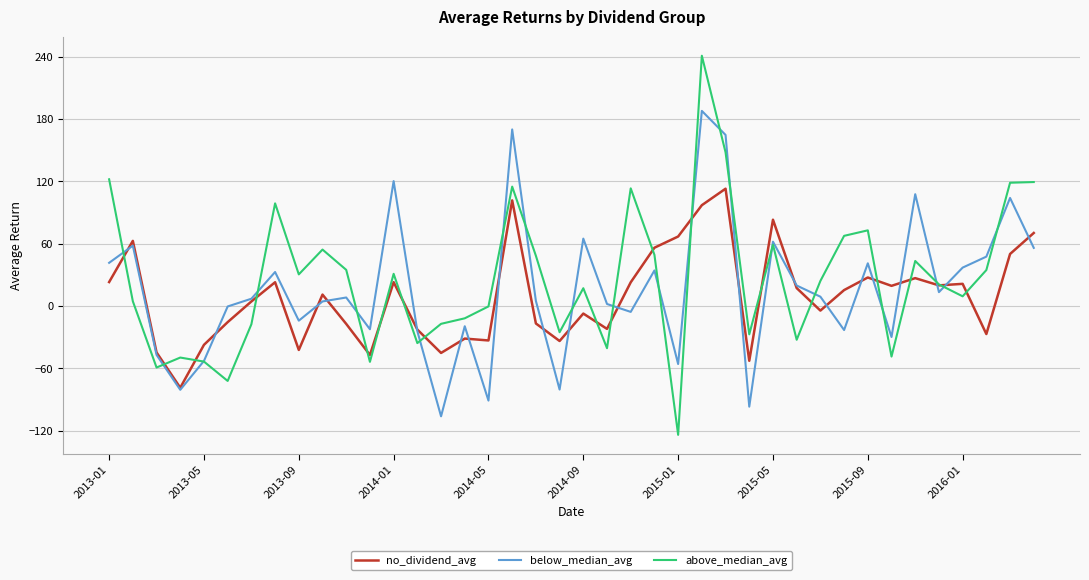

Which series has the widest spread of values?

above_median_avg